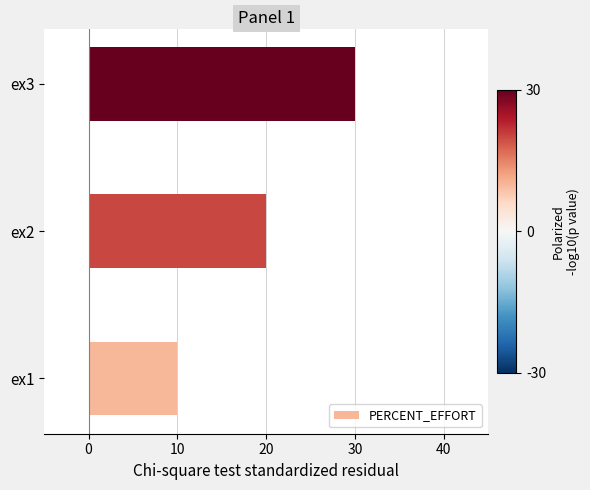

How many categories are shown in the chart?

3